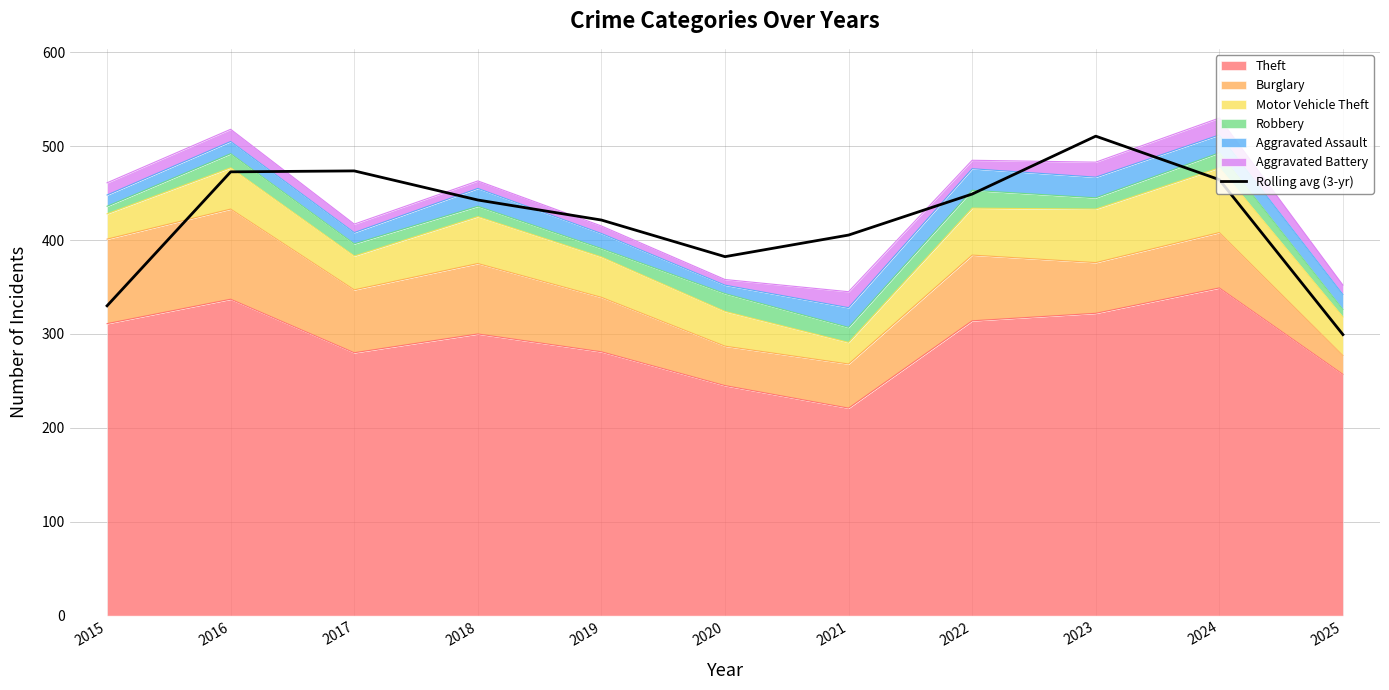

Read the value at 2018.

442.7